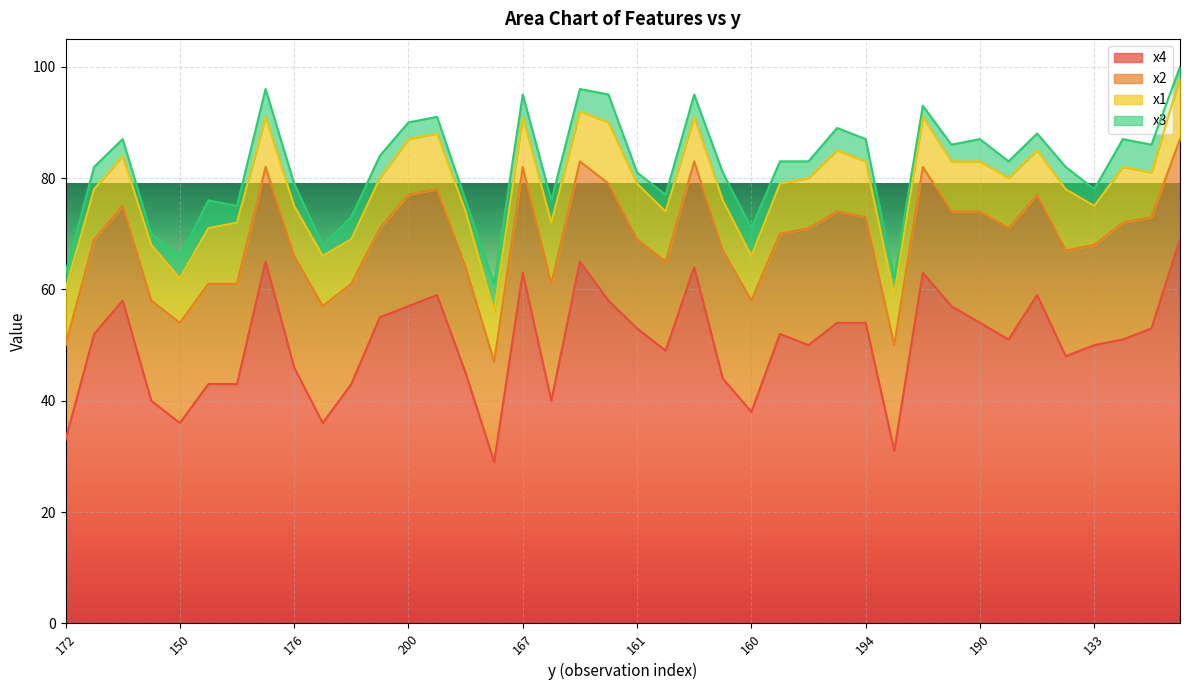

Reading right to left, what are all the values shown in this chart?

x4: 69	53	51	50	48	59	51	54	57	63	31	54	54	50	52	38	44	64	49	53	58	65	40	63	29	45	59	57	55	43	36	46	65	43	43	36	40	58	52	33
x2: 18	20	21	18	19	18	20	20	17	19	19	19	20	21	18	20	23	19	16	16	21	18	21	19	18	19	19	20	16	18	21	20	17	18	18	18	18	17	17	17
x1: 11	8	10	7	11	8	9	9	9	9	9	10	11	9	9	8	9	8	9	10	11	9	11	9	9	10	10	10	9	8	9	9	9	11	10	8	10	9	9	10
x3: 2	5	5	3	4	3	3	4	3	2	3	4	4	3	4	5	5	4	3	2	5	4	4	4	5	2	3	3	4	4	2	4	5	3	5	4	2	3	4	3